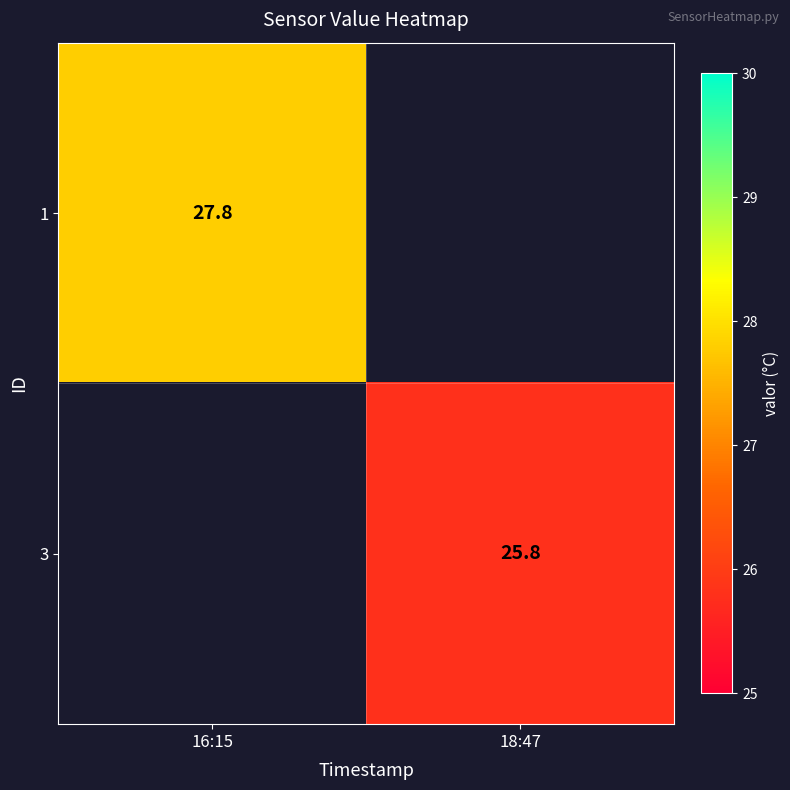

Which label corresponds to the smallest value in the chart?

18:47